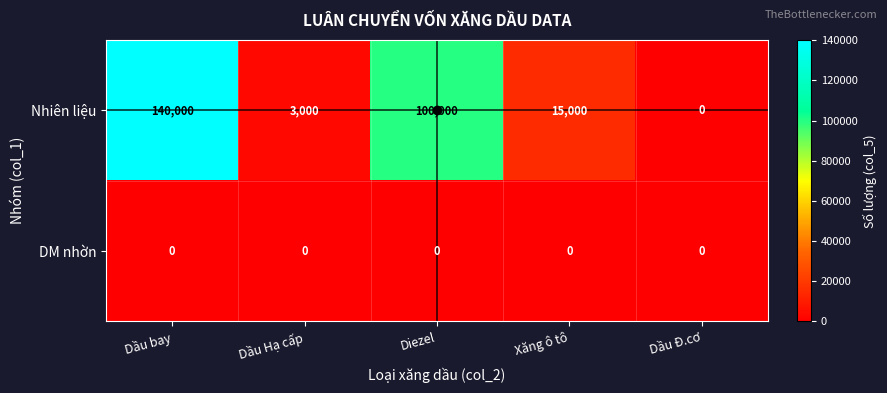

Rank the series by their average value, from highest to lowest.

Nhiên liệu, DM nhờn